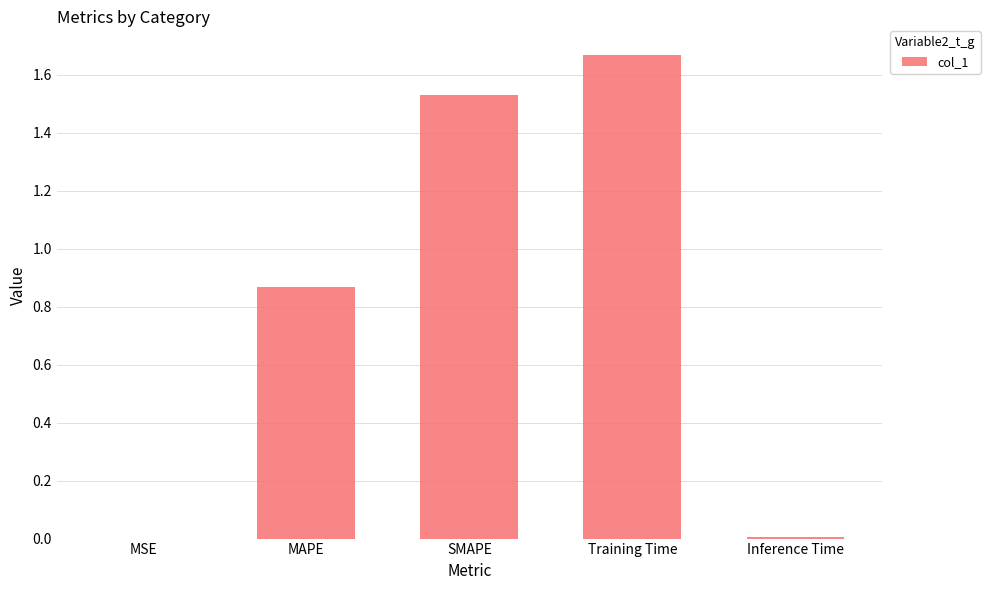

What is the sum of the values at MAPE and Training Time?

2.5